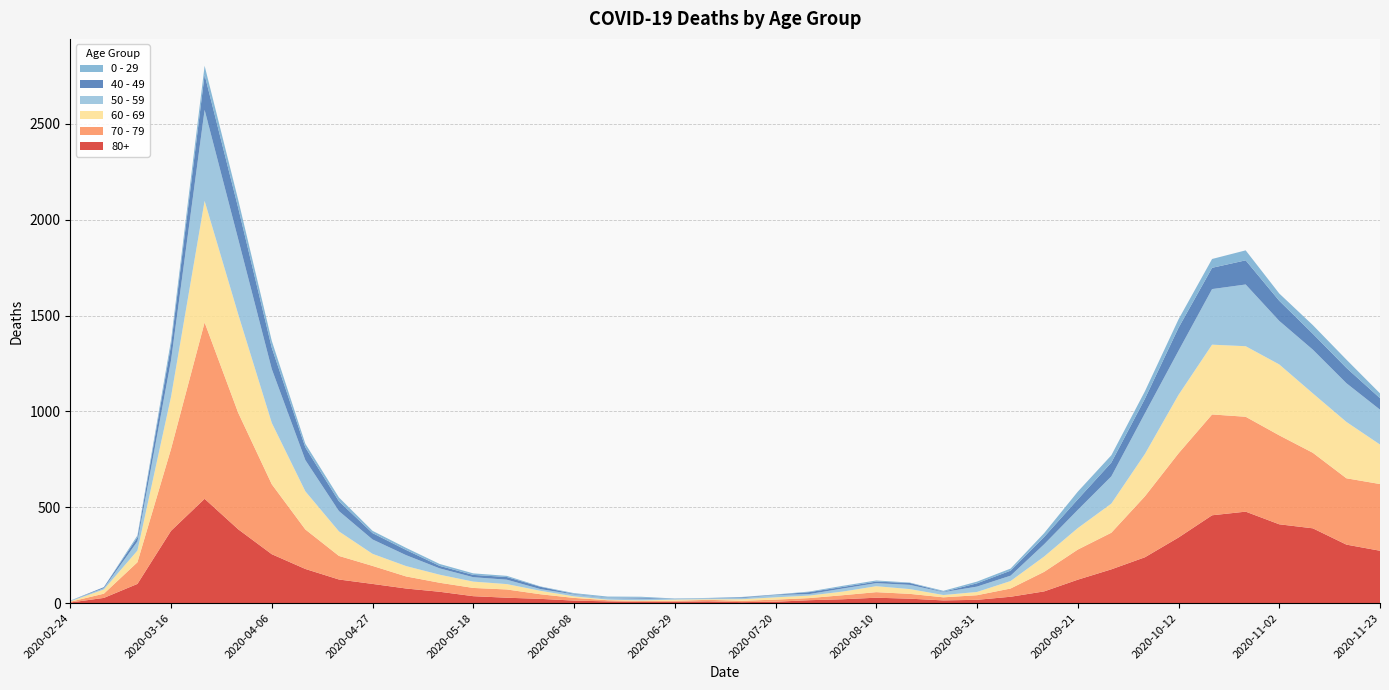

Reading right to left, transcribe all the data shown in this chart.

80+: 2020-11-23=273	2020-11-16=305	2020-11-09=390	2020-11-02=411	2020-10-26=477	2020-10-19=458	2020-10-12=342	2020-10-05=239	2020-09-28=176	2020-09-21=122	2020-09-14=61	2020-09-07=33	2020-08-31=17	2020-08-24=14	2020-08-17=23	2020-08-10=28	2020-08-03=20	2020-07-27=15	2020-07-20=7	2020-07-13=5	2020-07-06=9	2020-06-29=7	2020-06-22=6	2020-06-15=9	2020-06-08=13	2020-06-01=22	2020-05-25=28	2020-05-18=36	2020-05-11=59	2020-05-04=76	2020-04-27=100	2020-04-20=123	2020-04-13=178	2020-04-06=255	2020-03-30=385	2020-03-23=544	2020-03-16=377	2020-03-09=100	2020-03-02=27	2020-02-24=3
70 - 79: 2020-11-23=348	2020-11-16=346	2020-11-09=394	2020-11-02=464	2020-10-26=495	2020-10-19=526	2020-10-12=439	2020-10-05=318	2020-09-28=191	2020-09-21=157	2020-09-14=102	2020-09-07=43	2020-08-31=24	2020-08-24=16	2020-08-17=25	2020-08-10=29	2020-08-03=21	2020-07-27=11	2020-07-20=11	2020-07-13=7	2020-07-06=8	2020-06-29=5	2020-06-22=5	2020-06-15=6	2020-06-08=14	2020-06-01=24	2020-05-25=43	2020-05-18=43	2020-05-11=47	2020-05-04=63	2020-04-27=94	2020-04-20=123	2020-04-13=206	2020-04-06=365	2020-03-30=608	2020-03-23=920	2020-03-16=427	2020-03-09=113	2020-03-02=22	2020-02-24=4
60 - 69: 2020-11-23=206	2020-11-16=294	2020-11-09=310	2020-11-02=370	2020-10-26=368	2020-10-19=364	2020-10-12=305	2020-10-05=221	2020-09-28=152	2020-09-21=112	2020-09-14=80	2020-09-07=39	2020-08-31=17	2020-08-24=12	2020-08-17=25	2020-08-10=31	2020-08-03=19	2020-07-27=13	2020-07-20=12	2020-07-13=8	2020-07-06=3	2020-06-29=6	2020-06-22=3	2020-06-15=3	2020-06-08=8	2020-06-01=18	2020-05-25=28	2020-05-18=33	2020-05-11=42	2020-05-04=54	2020-04-27=63	2020-04-20=128	2020-04-13=199	2020-04-06=320	2020-03-30=514	2020-03-23=634	2020-03-16=272	2020-03-09=61	2020-03-02=22	2020-02-24=2
50 - 59: 2020-11-23=182	2020-11-16=202	2020-11-09=228	2020-11-02=227	2020-10-26=322	2020-10-19=290	2020-10-12=230	2020-10-05=212	2020-09-28=142	2020-09-21=95	2020-09-14=64	2020-09-07=28	2020-08-31=28	2020-08-24=15	2020-08-17=22	2020-08-10=16	2020-08-03=16	2020-07-27=8	2020-07-20=12	2020-07-13=6	2020-07-06=5	2020-06-29=3	2020-06-22=9	2020-06-15=8	2020-06-08=10	2020-06-01=9	2020-05-25=23	2020-05-18=23	2020-05-11=33	2020-05-04=57	2020-04-27=75	2020-04-20=106	2020-04-13=163	2020-04-06=281	2020-03-30=392	2020-03-23=475	2020-03-16=190	2020-03-09=48	2020-03-02=7	2020-02-24=3
40 - 49: 2020-11-23=60	2020-11-16=80	2020-11-09=83	2020-11-02=105	2020-10-26=126	2020-10-19=111	2020-10-12=120	2020-10-05=76	2020-09-28=72	2020-09-21=55	2020-09-14=38	2020-09-07=26	2020-08-31=17	2020-08-24=2	2020-08-17=10	2020-08-10=8	2020-08-03=8	2020-07-27=10	2020-07-20=2	2020-07-13=4	2020-07-06=1	2020-06-29=1	2020-06-22=5	2020-06-15=2	2020-06-08=3	2020-06-01=12	2020-05-25=14	2020-05-18=12	2020-05-11=13	2020-05-04=27	2020-04-27=33	2020-04-20=51	2020-04-13=66	2020-04-06=111	2020-03-30=163	2020-03-23=183	2020-03-16=79	2020-03-09=21	2020-03-02=5	2020-02-24=0
0 - 29: 2020-11-23=25	2020-11-16=43	2020-11-09=45	2020-11-02=38	2020-10-26=52	2020-10-19=46	2020-10-12=44	2020-10-05=39	2020-09-28=38	2020-09-21=40	2020-09-14=20	2020-09-07=11	2020-08-31=9	2020-08-24=5	2020-08-17=2	2020-08-10=6	2020-08-03=6	2020-07-27=3	2020-07-20=1	2020-07-13=2	2020-07-06=1	2020-06-29=2	2020-06-22=5	2020-06-15=6	2020-06-08=4	2020-06-01=2	2020-05-25=6	2020-05-18=8	2020-05-11=10	2020-05-04=11	2020-04-27=12	2020-04-20=20	2020-04-13=19	2020-04-06=36	2020-03-30=42	2020-03-23=47	2020-03-16=25	2020-03-09=10	2020-03-02=0	2020-02-24=1